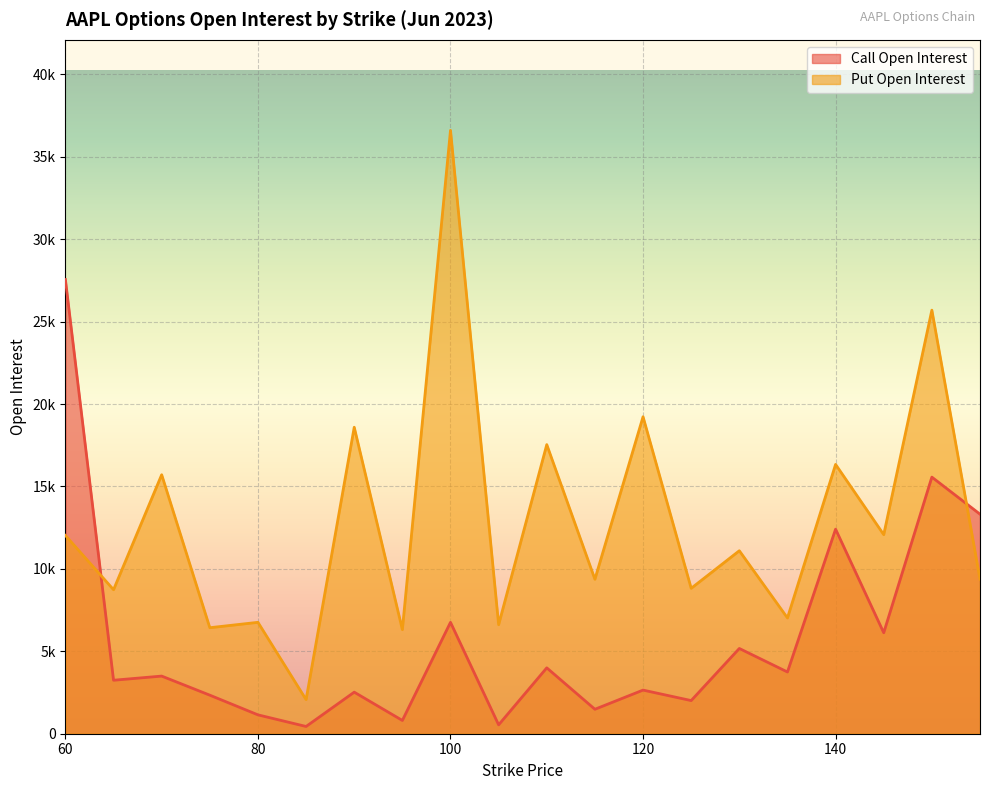

Which series has the widest spread of values?

Put Open Interest